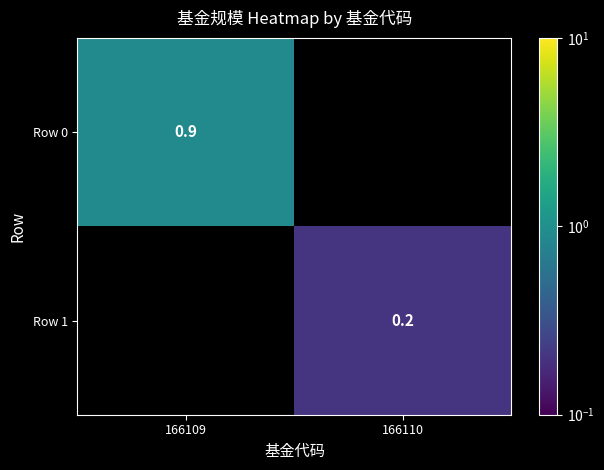

What is the maximum value shown in the chart?

0.9